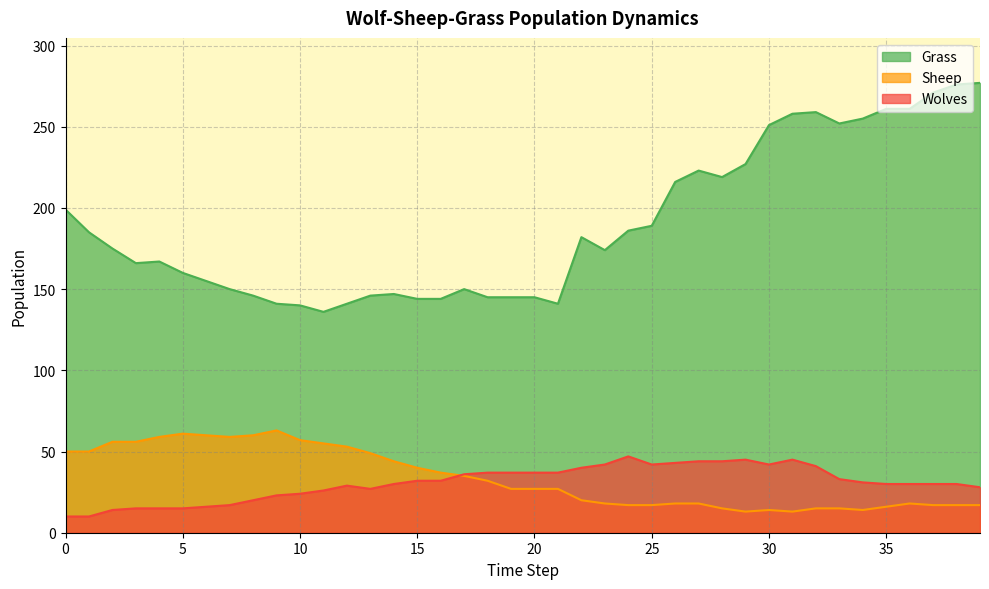

How many lines are shown in the chart?

3